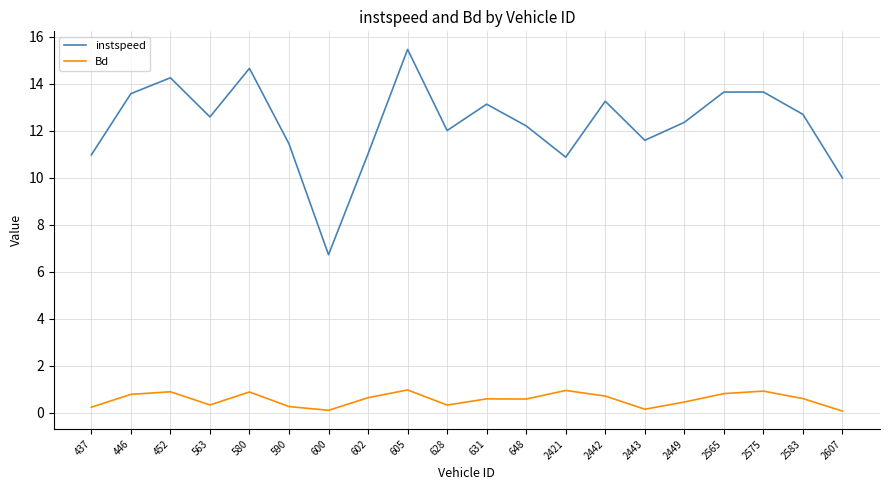

How many lines are shown in the chart?

2